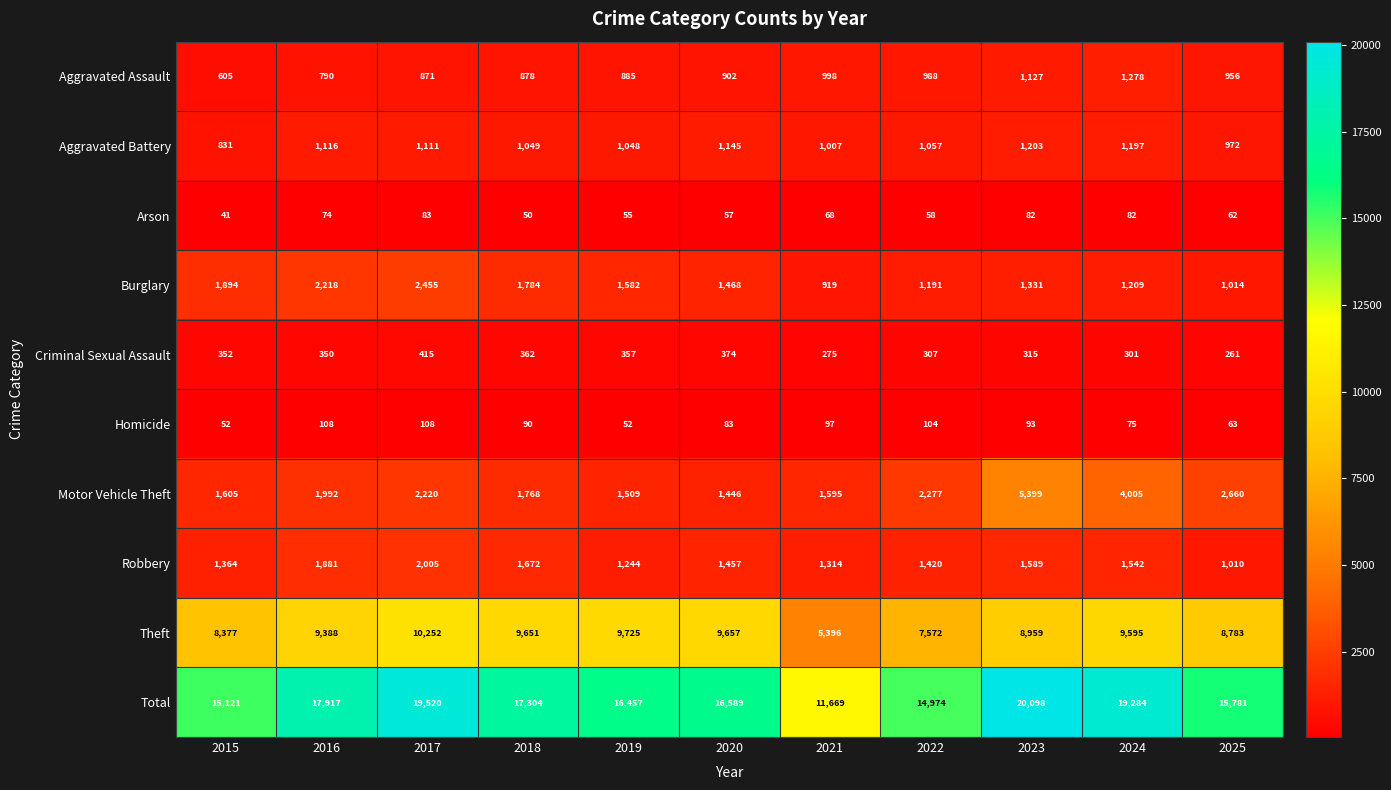

At how many categories does at least one series exceed 18037?

3